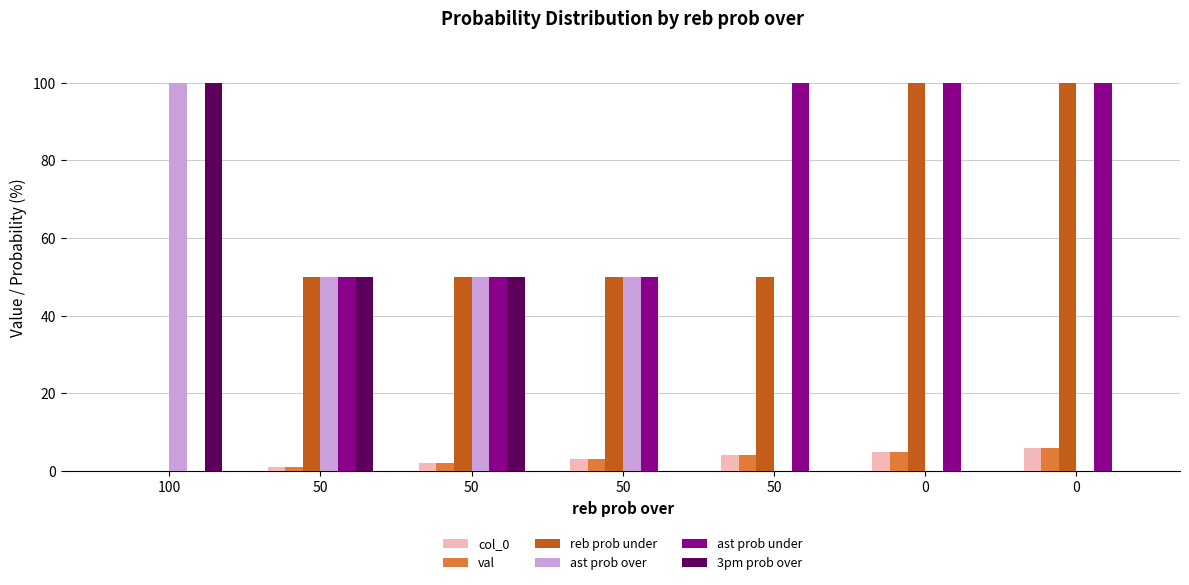

List the series in order of their peak value, lowest first.

col_0, val, reb prob under, ast prob over, ast prob under, 3pm prob over